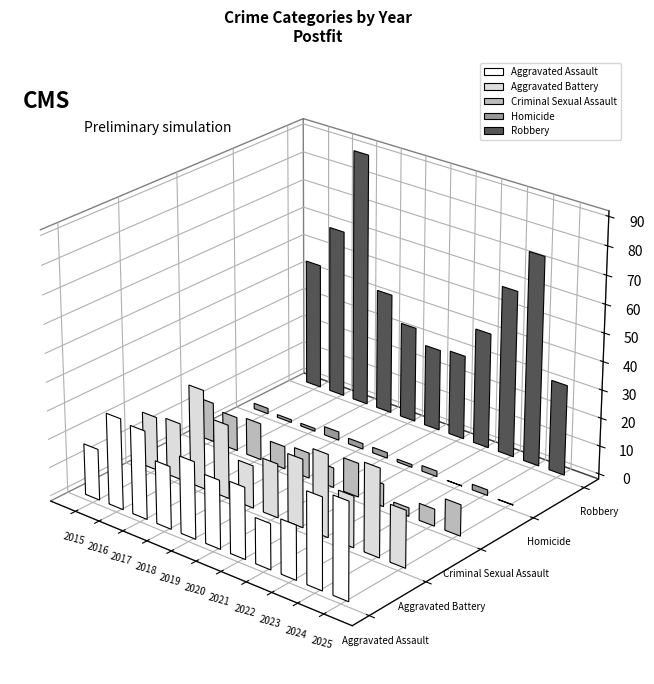

At which label is Criminal Sexual Assault closest to 8?

2018